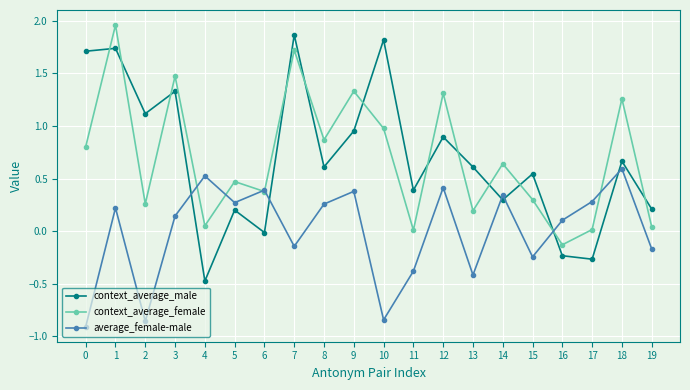

What are all the series names shown in the legend?

context_average_male, context_average_female, average_female-male